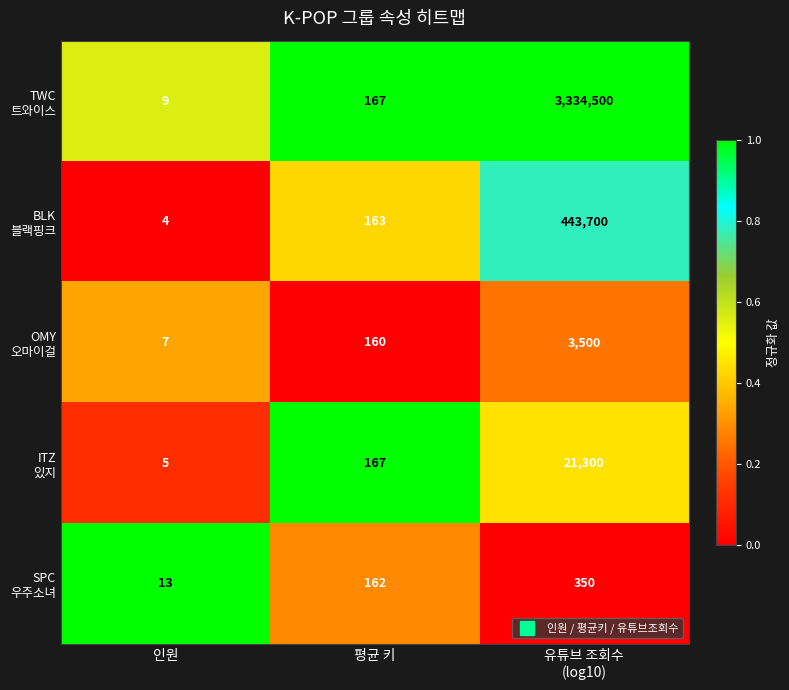

Which category has the highest value across all series?

유튜브 조회수
(log10)